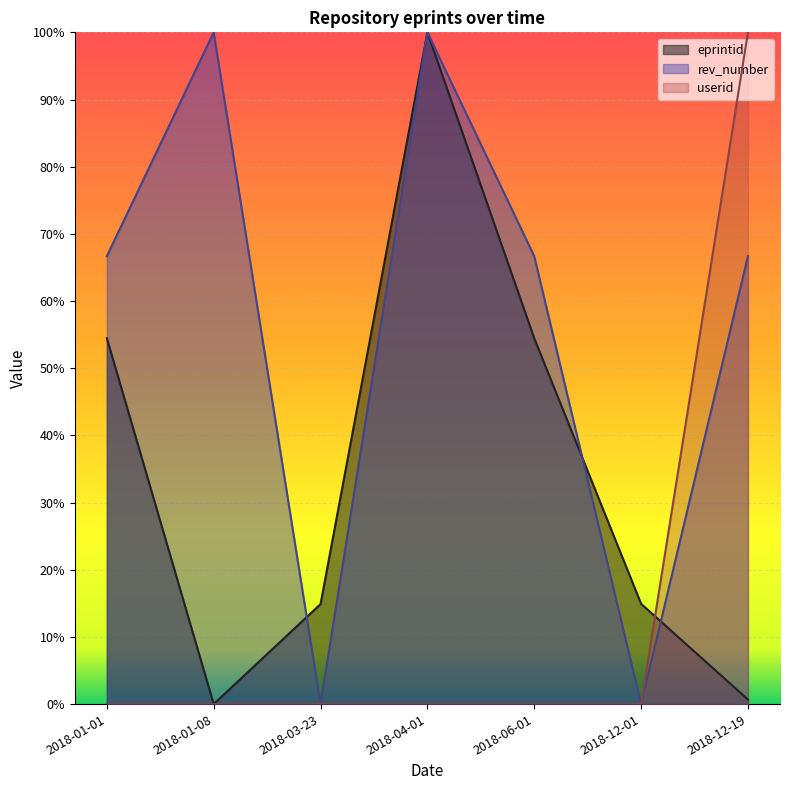

At which label does rev_number reach its minimum?

2018-03-23